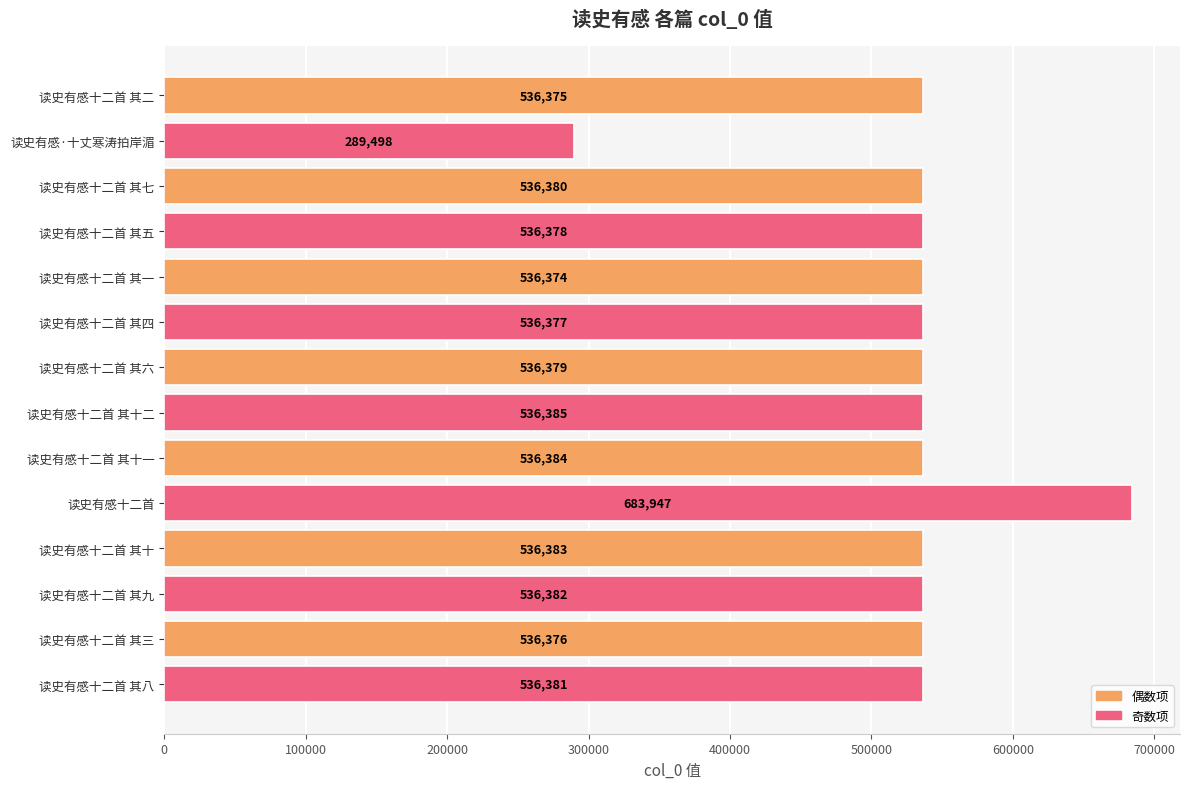

What is the difference between the maximum and minimum values?

394449